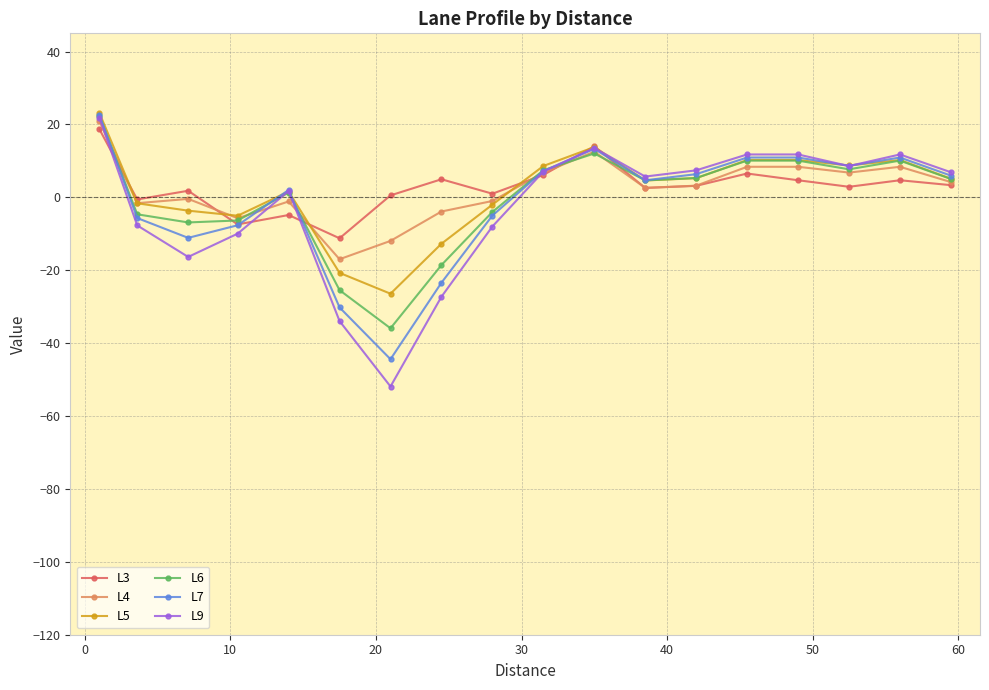

What is the average value of the L9 series?

-2.6